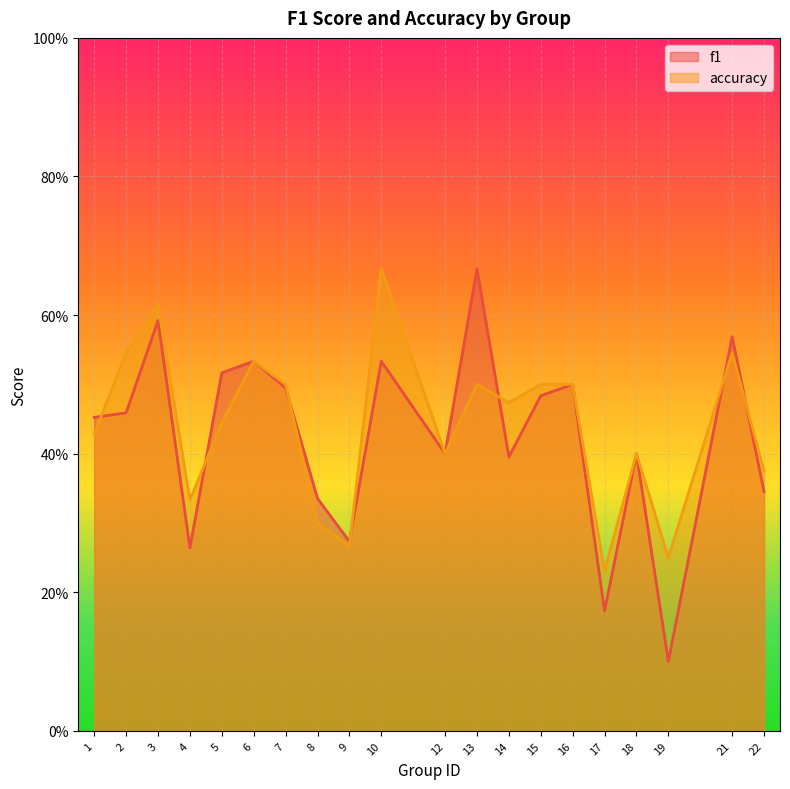

What is the greatest value displayed?

0.7